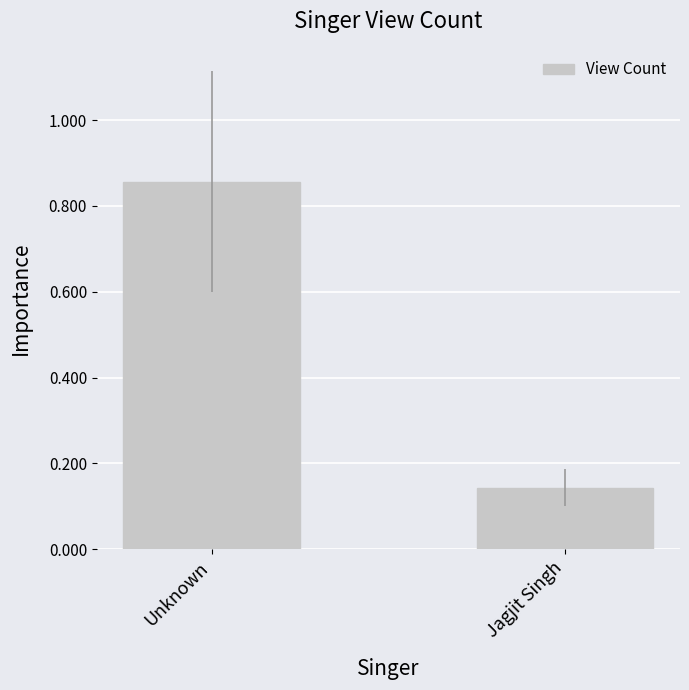

What is the sum of the values at Unknown and Jagjit Singh?

1.0